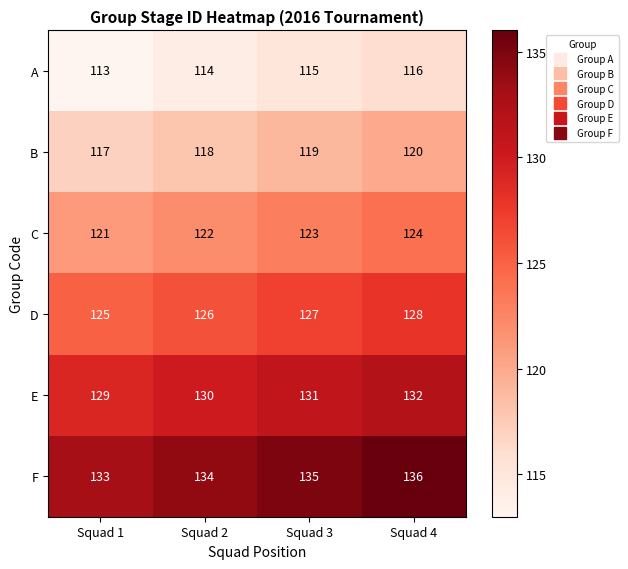

Reading right to left, what are all the values shown in this chart?

A: Squad 4=116	Squad 3=115	Squad 2=114	Squad 1=113
B: Squad 4=120	Squad 3=119	Squad 2=118	Squad 1=117
C: Squad 4=124	Squad 3=123	Squad 2=122	Squad 1=121
D: Squad 4=128	Squad 3=127	Squad 2=126	Squad 1=125
E: Squad 4=132	Squad 3=131	Squad 2=130	Squad 1=129
F: Squad 4=136	Squad 3=135	Squad 2=134	Squad 1=133